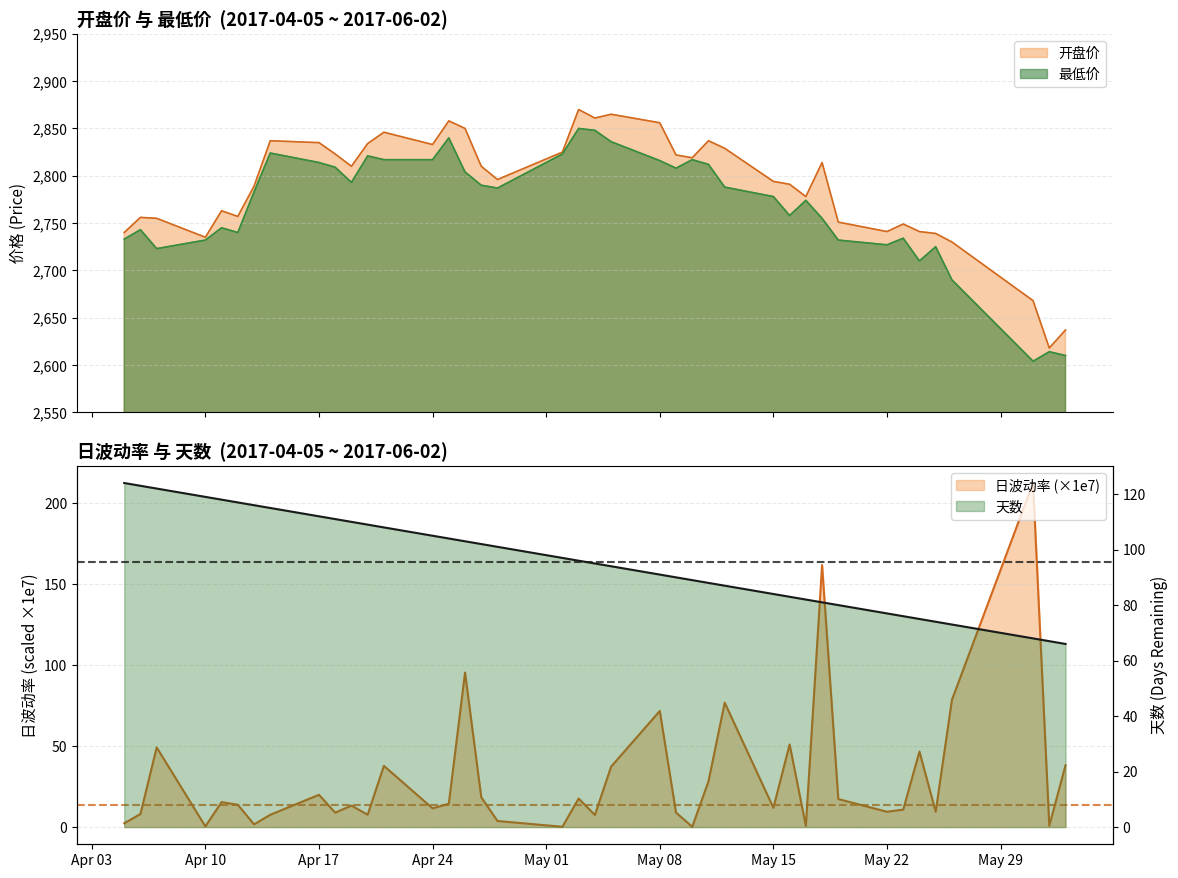

Which series has the widest spread of values?

开盘价